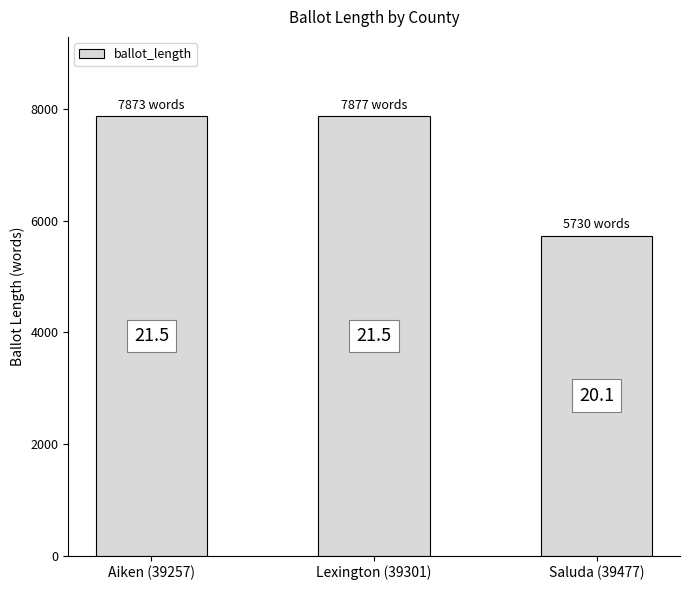

How many bars are there in total?

3